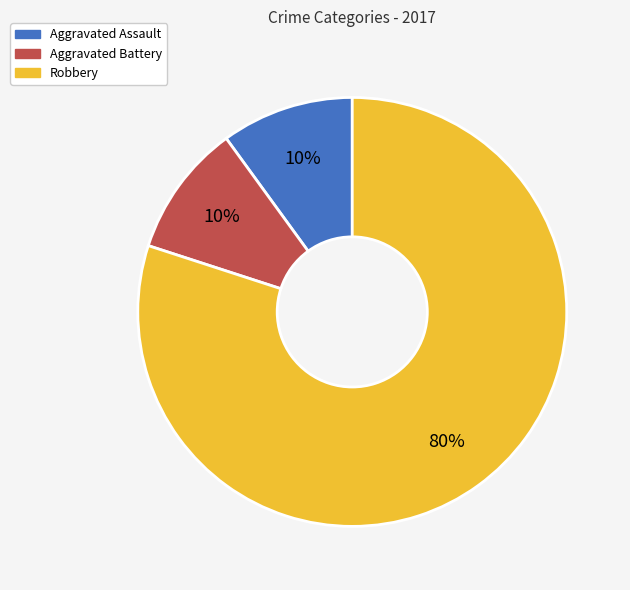

Combined, do Robbery and Aggravated Battery account for over 50%?

Yes